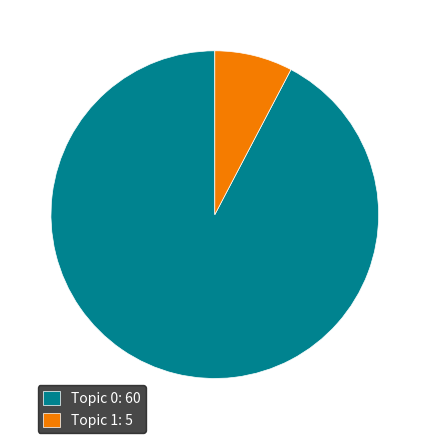

Which slice is the largest?

Topic 0